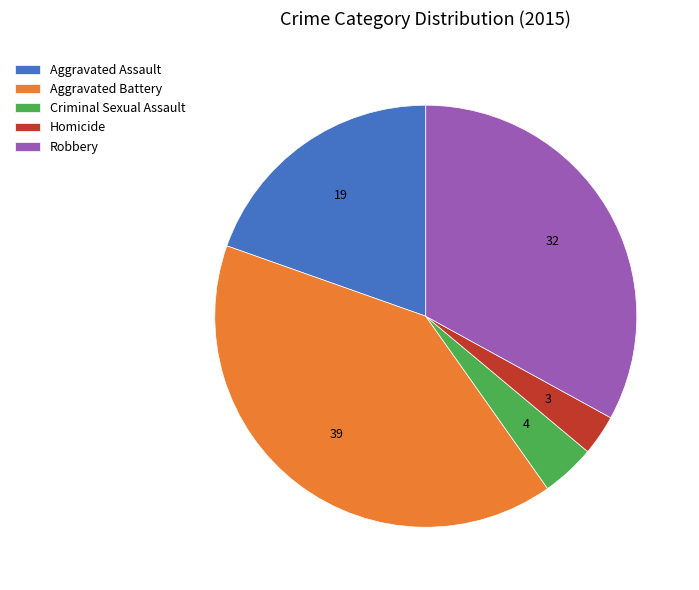

Which slice is the smallest?

Homicide